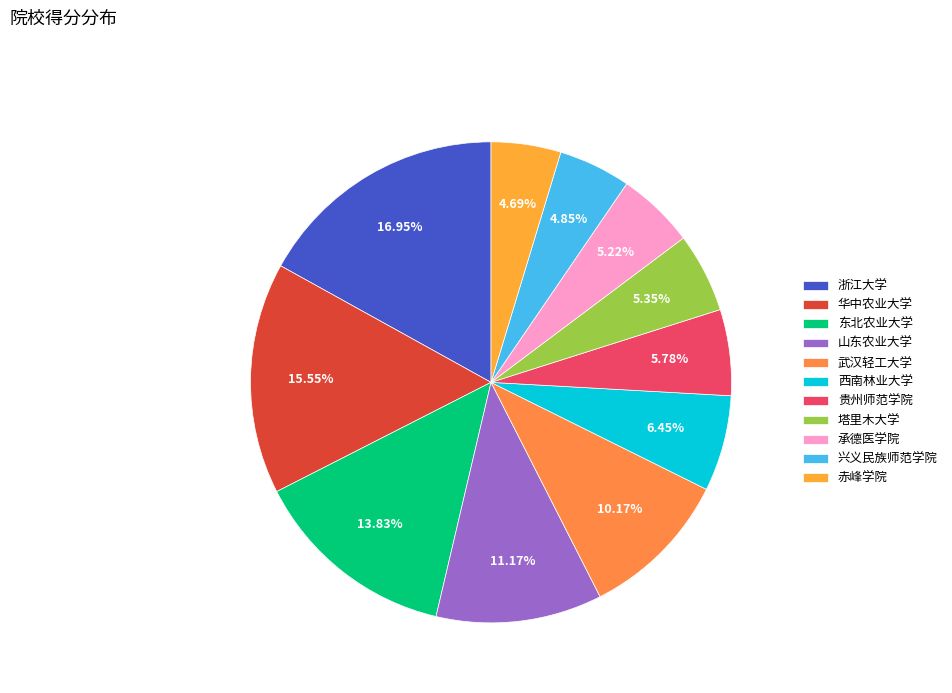

How many slices are in this pie chart?

11